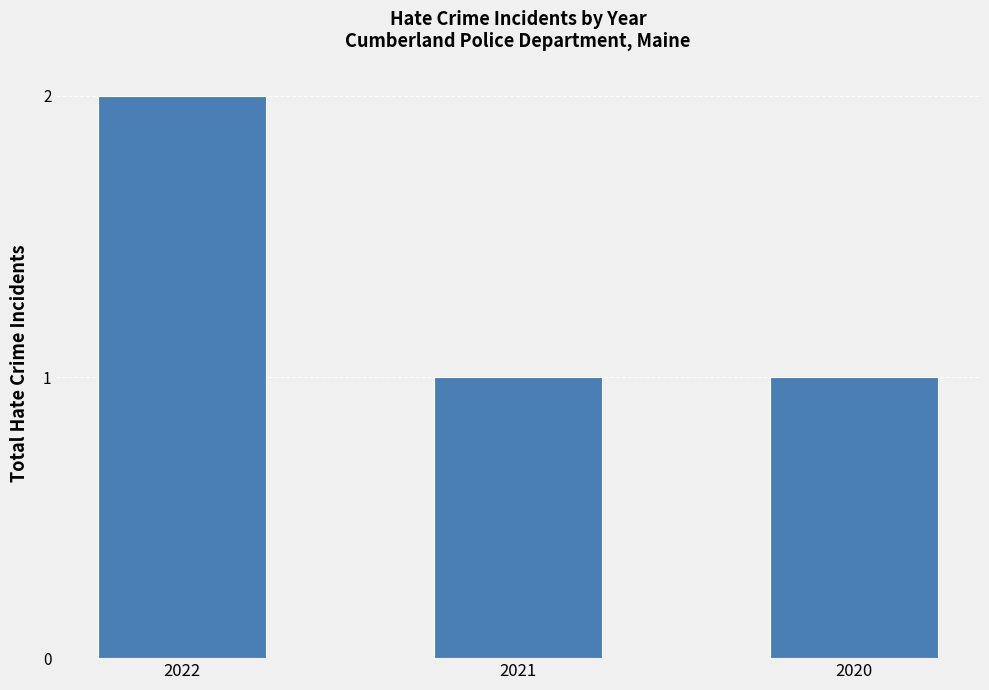

Count the number of data series in this chart.

1